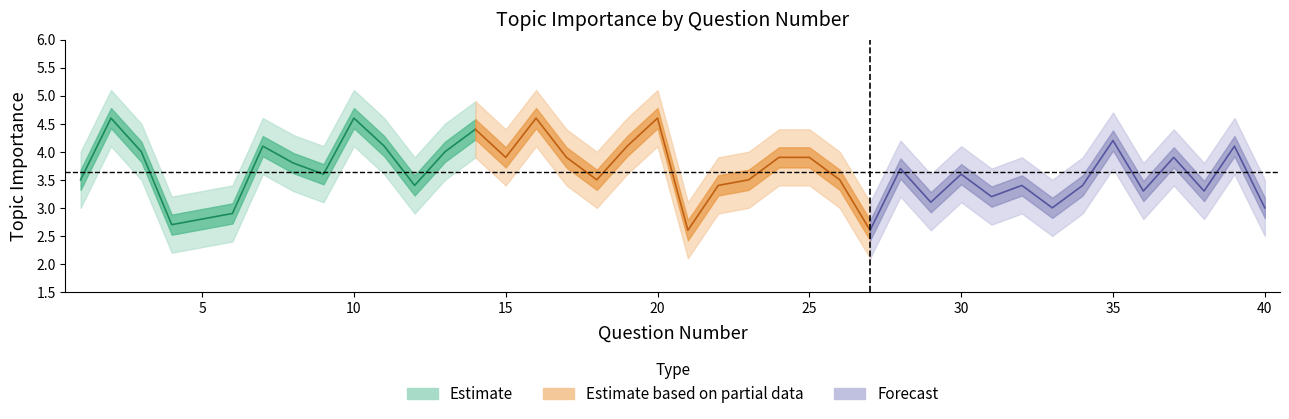

The lower_band series shows 4.5 at 31. True or false?

False